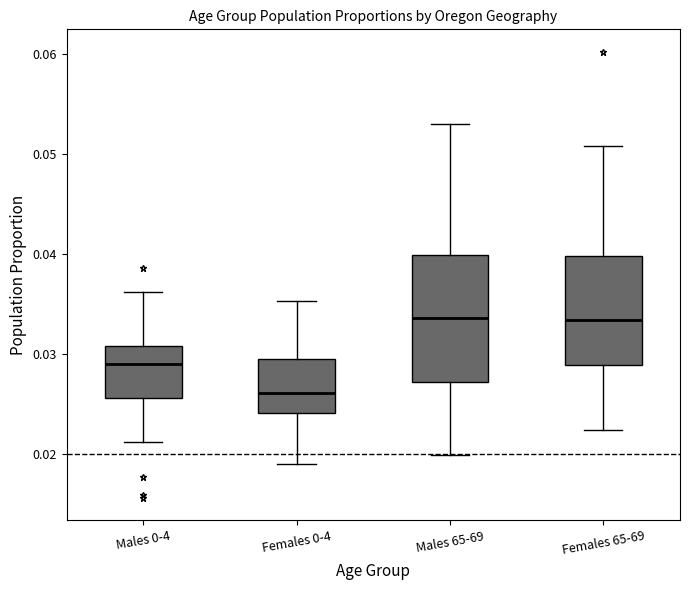

Reading left to right, read every box against the y-axis: the position of its median line, the range the box covers, and the ends of its whiskers. The values are not printed on the chart, so give them approximately, as read against the axis.

Males 0-4: median 0.029, box 0.026 to 0.031, whiskers 0.021 to 0.036
Females 0-4: median 0.026, box 0.024 to 0.029, whiskers 0.019 to 0.035
Males 65-69: median 0.034, box 0.027 to 0.040, whiskers 0.020 to 0.053
Females 65-69: median 0.033, box 0.029 to 0.040, whiskers 0.022 to 0.051